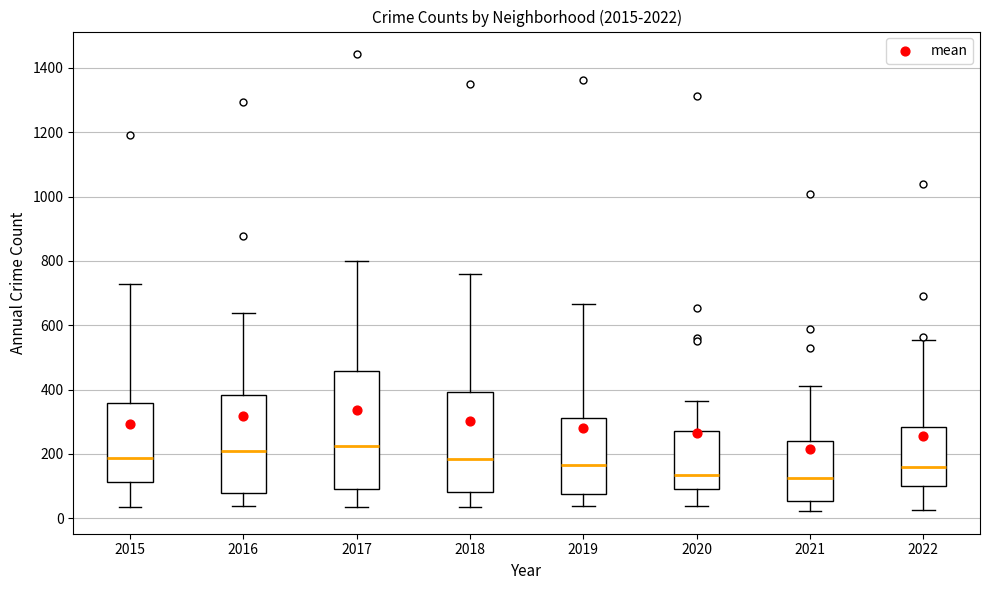

Reading left to right, read every box against the y-axis: the position of its median line, the range the box covers, and the ends of its whiskers. The values are not printed on the chart, so give them approximately, as read against the axis.

2015: median 180, box 120 to 360, whiskers 40 to 720
2016: median 200, box 80 to 380, whiskers 40 to 640
2017: median 220, box 100 to 460, whiskers 40 to 800
2018: median 180, box 80 to 400, whiskers 40 to 760
2019: median 160, box 80 to 320, whiskers 40 to 660
2020: median 140, box 100 to 280, whiskers 40 to 360
2021: median 120, box 60 to 240, whiskers 20 to 420
2022: median 160, box 100 to 280, whiskers 20 to 560